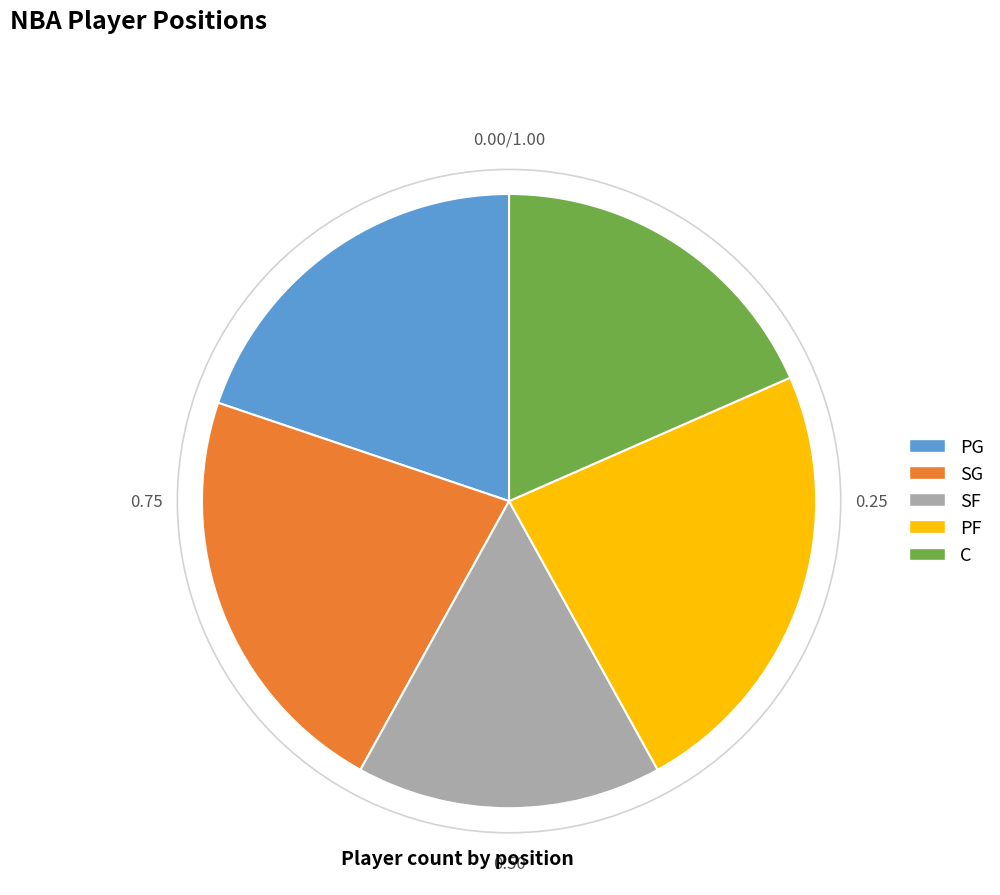

Between SF and SG, which is larger?

SG